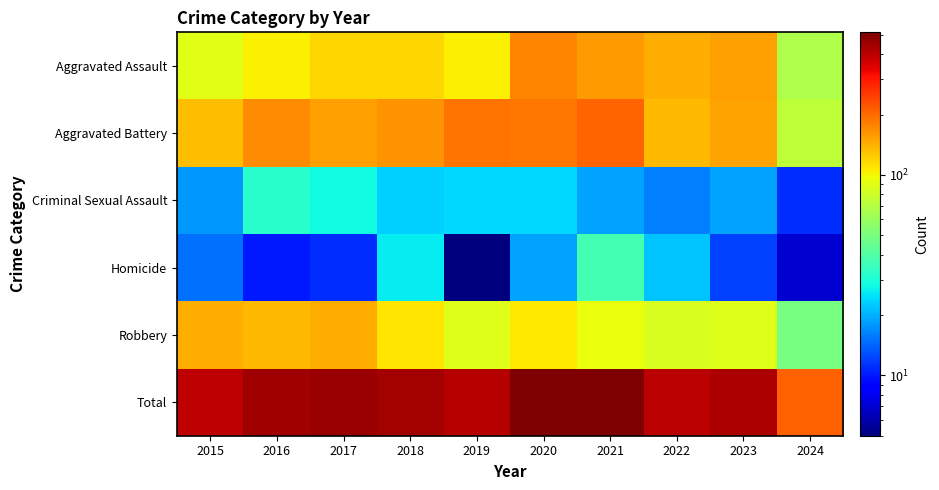

At 2019, list the series in order from smallest to largest.

Homicide, Criminal Sexual Assault, Robbery, Aggravated Assault, Aggravated Battery, Total